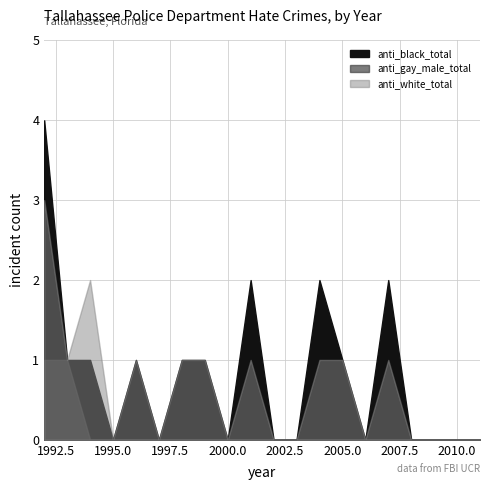

What is the difference between the second highest and minimum values in the anti_gay_male_total series?

1